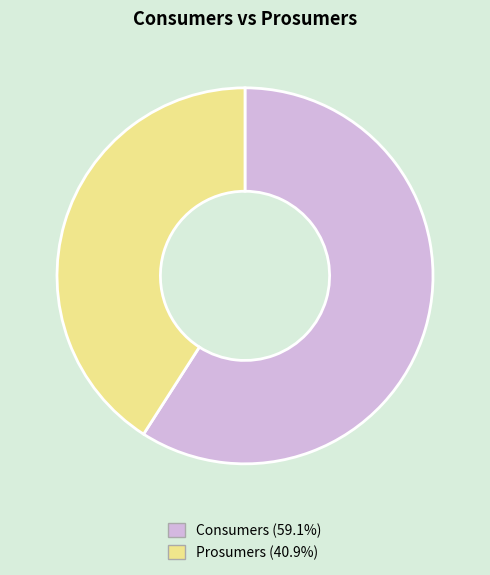

Is the sum of Consumers (59.1%) and Prosumers (40.9%) greater than half?

Yes